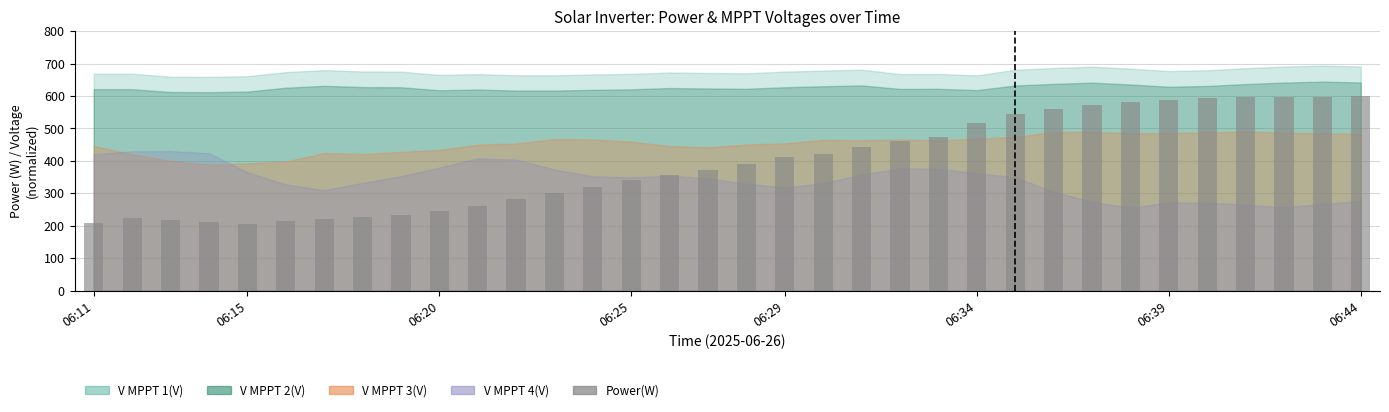

What is the value of the 30th bar from the left?

594.7